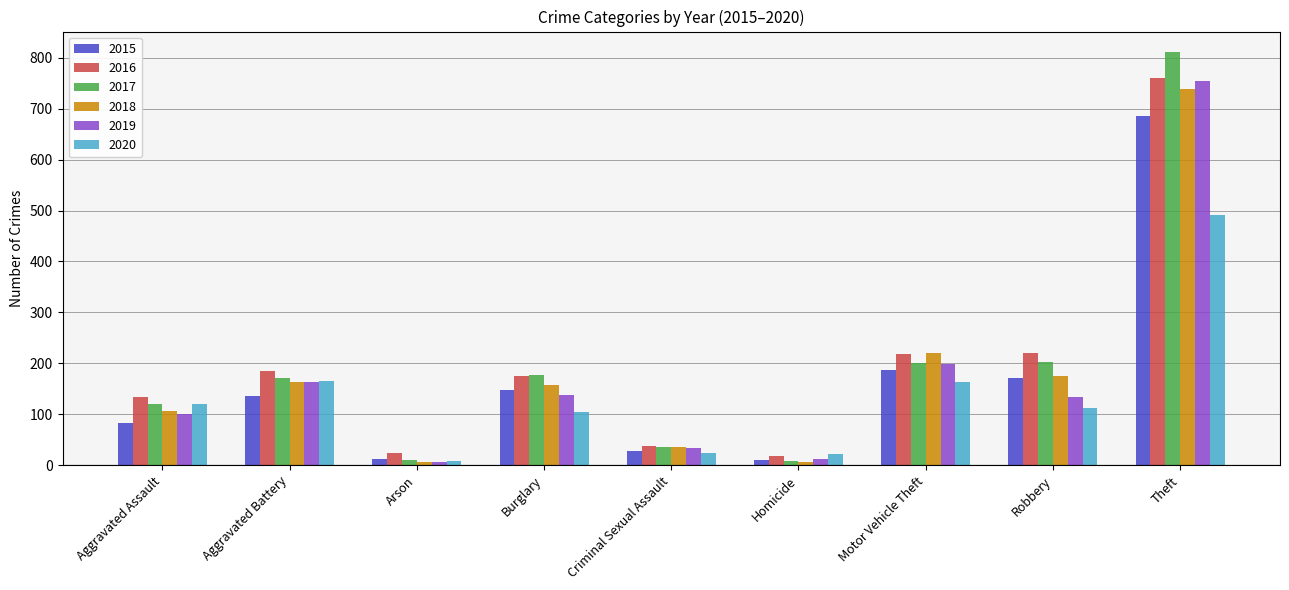

At which label is 2018 closest to 372?

Motor Vehicle Theft